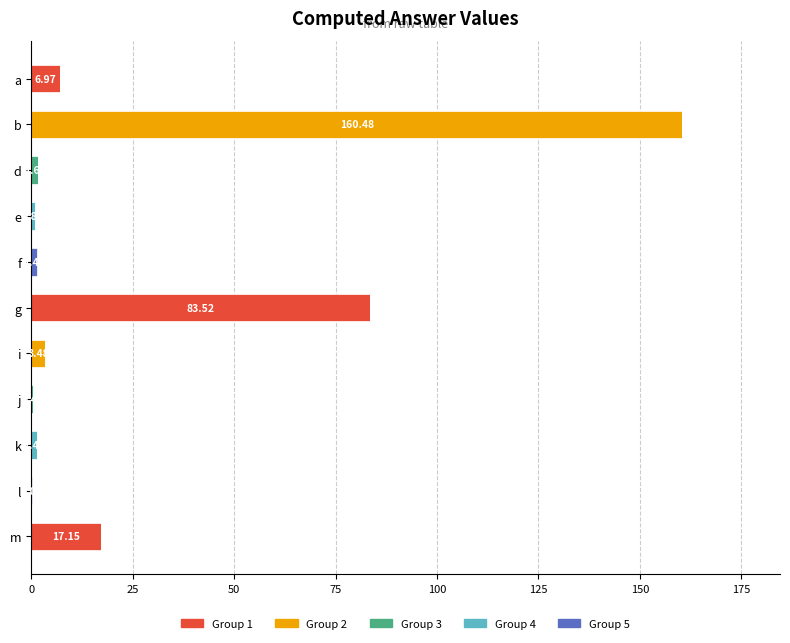

At which category is the sum across all series the highest?

b